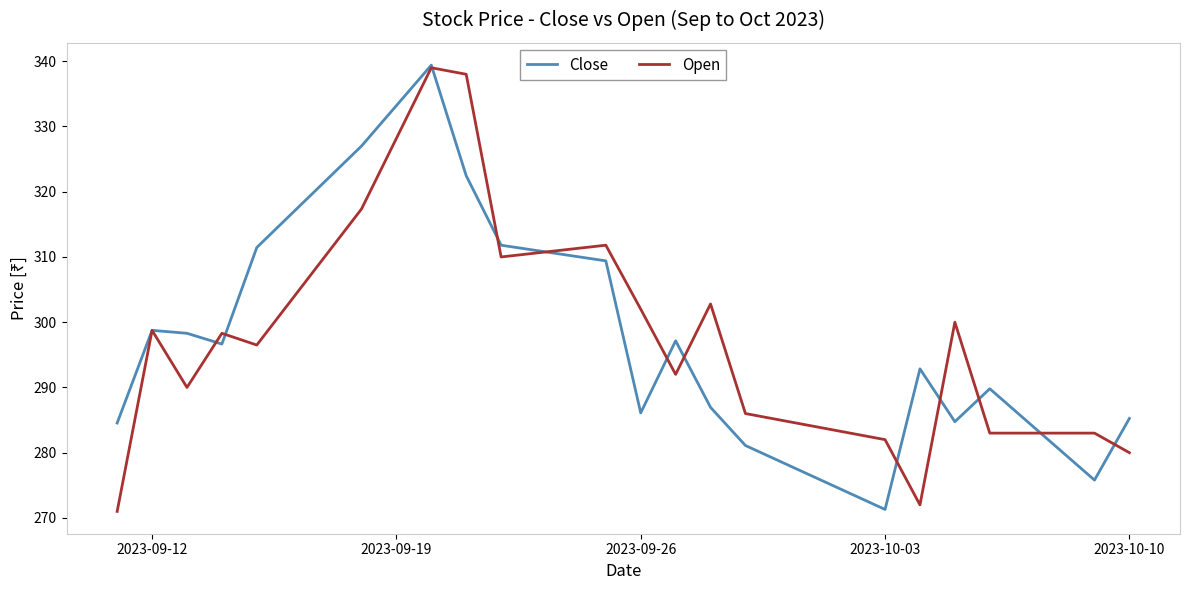

What is the minimum value for Close?

271.3